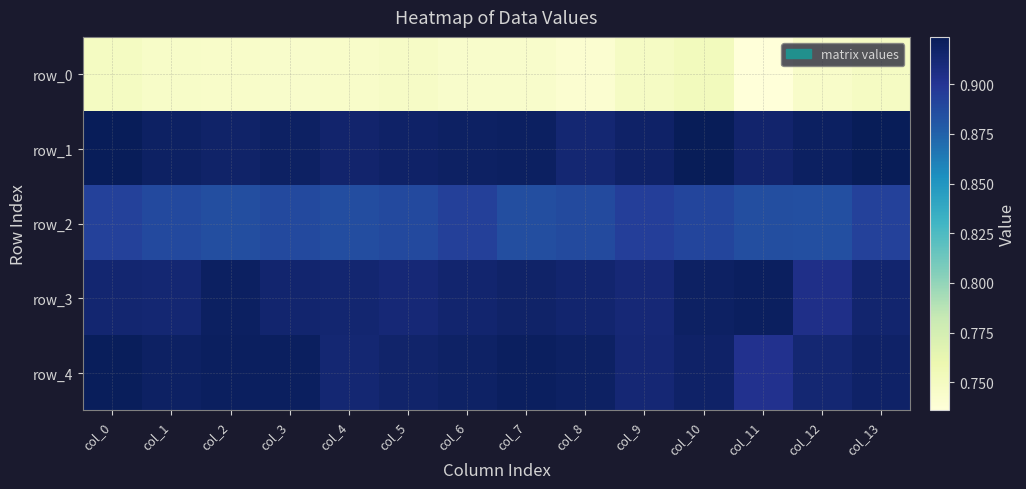

At which category does the chart reach its minimum across all series?

col_11